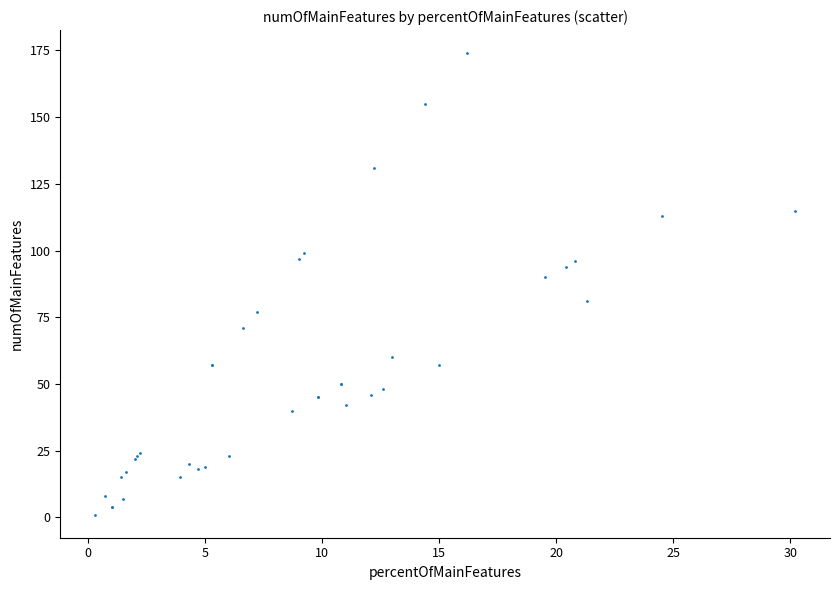

What Y value in the scatter plot is closest to 87?

90